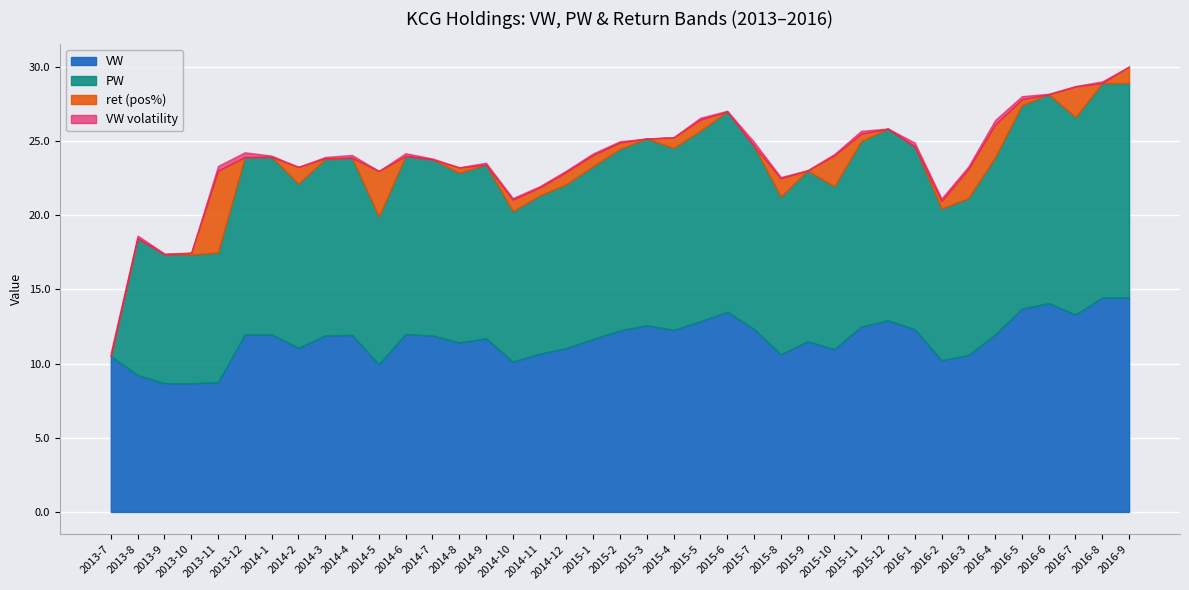

The VW series shows 17.6 at 2014-12. True or false?

False